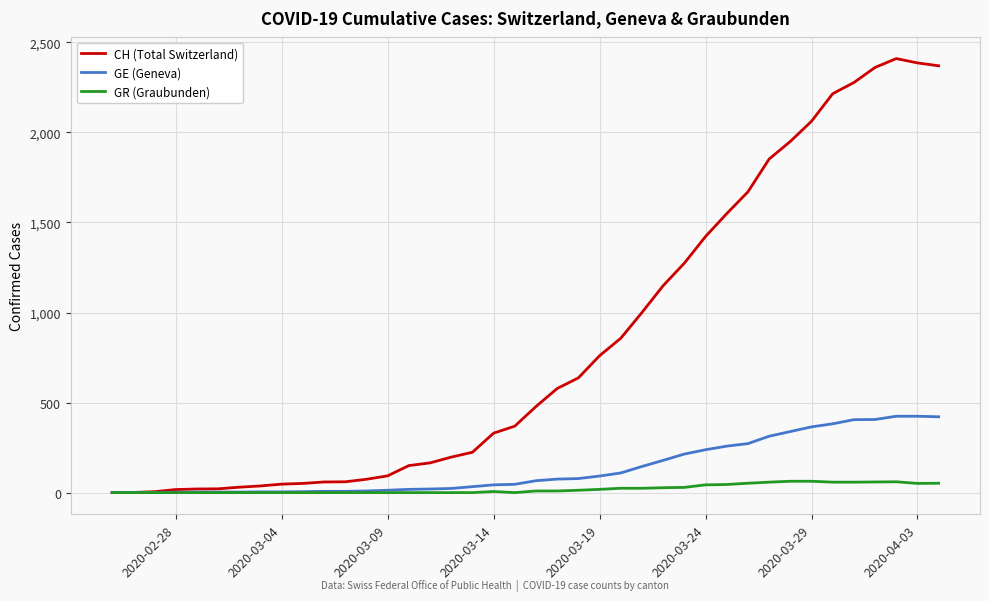

What is the highest value of the GR (Graubunden) series?

63